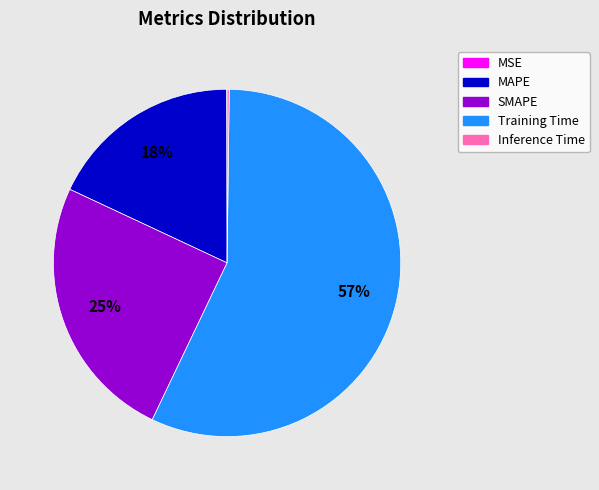

Which slice represents more than half of the pie?

Training Time